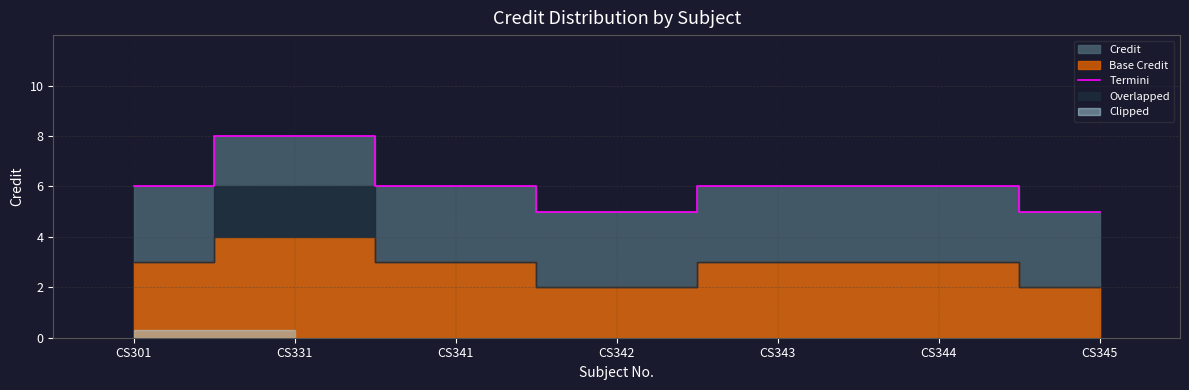

List the labels in order of value, smallest first.

CS342, CS345, CS301, CS341, CS343, CS344, CS331